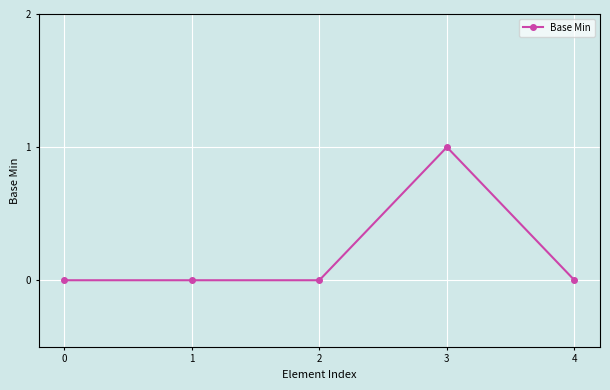

Is it true that the value at 0 is 1?

False